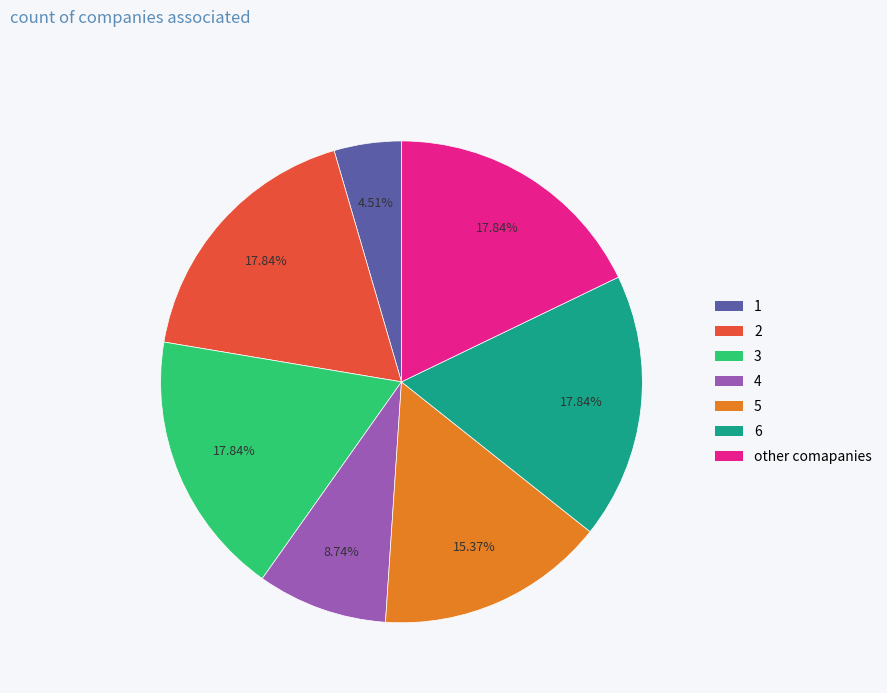

To the nearest percent, what is the difference between the largest and smallest slice percentages?

13%